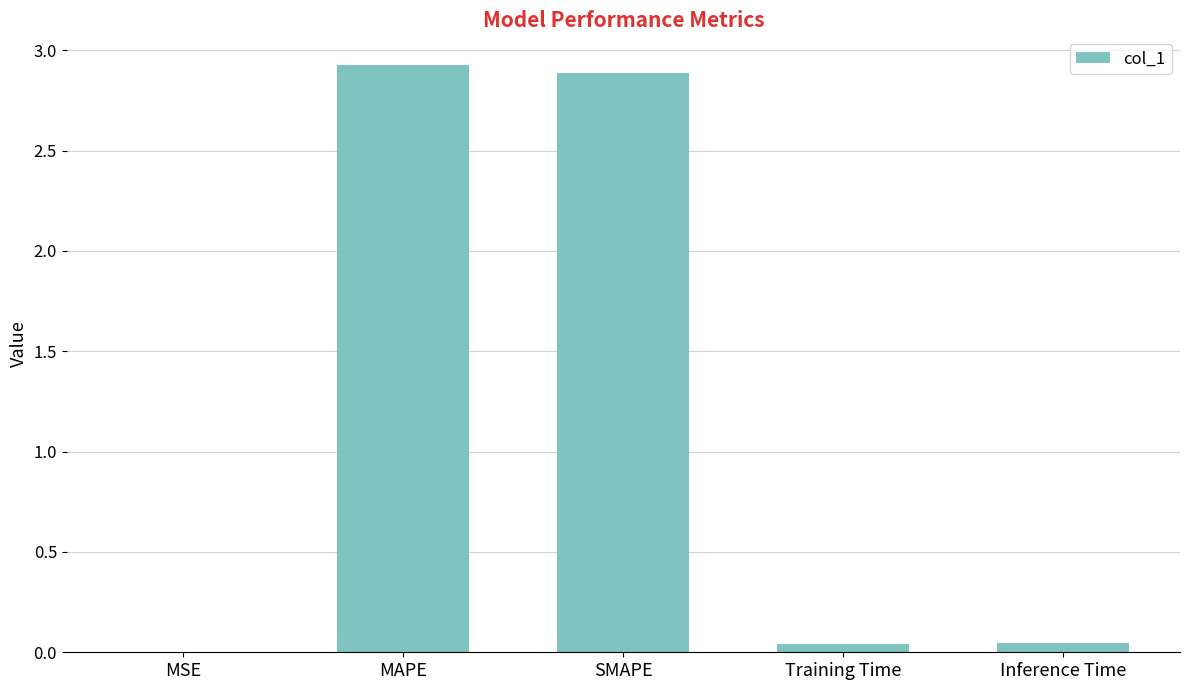

Read the value at MAPE.

2.9